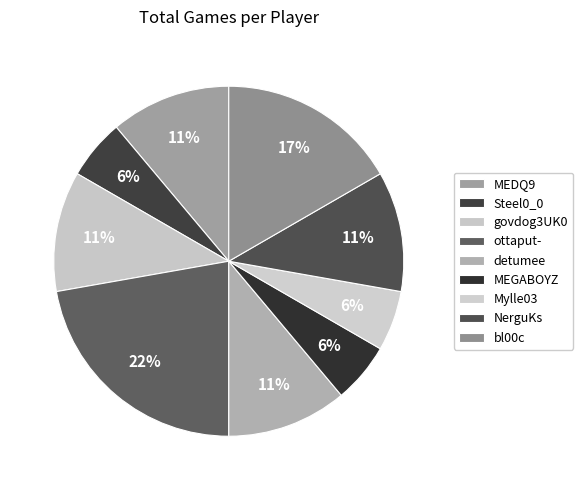

What percentage is the detumee slice, to the nearest percent?

11%